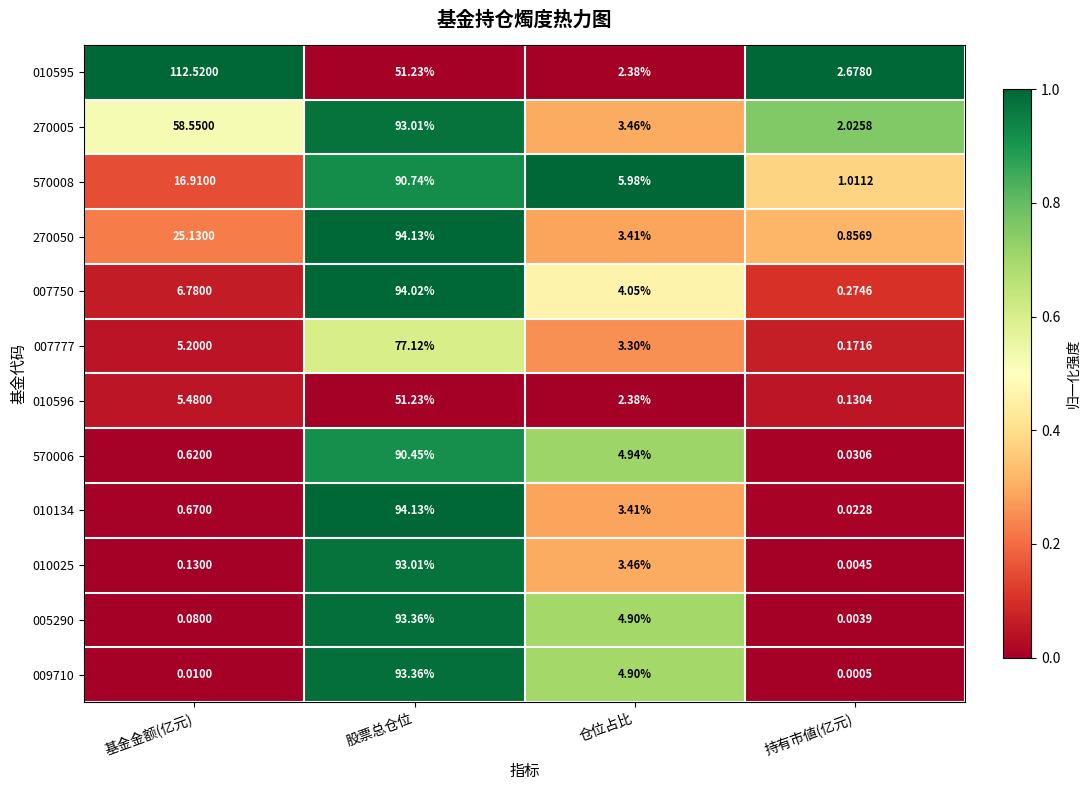

What is the total value across all series at 股票总仓位?

1015.8